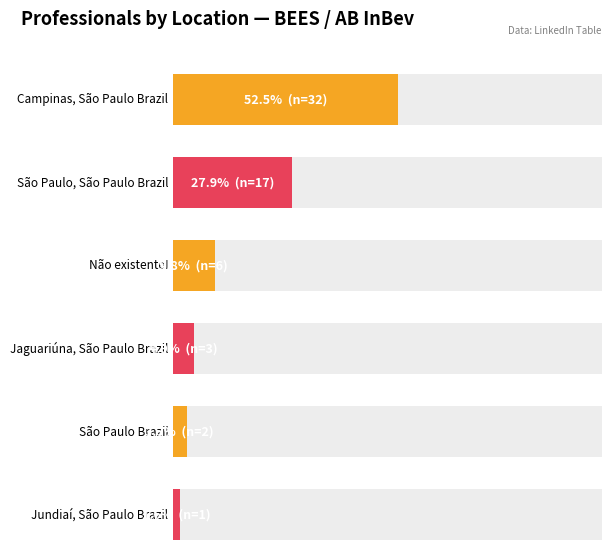

The value at Jaguariúna, São Paulo Brazil is 12. True or false?

False